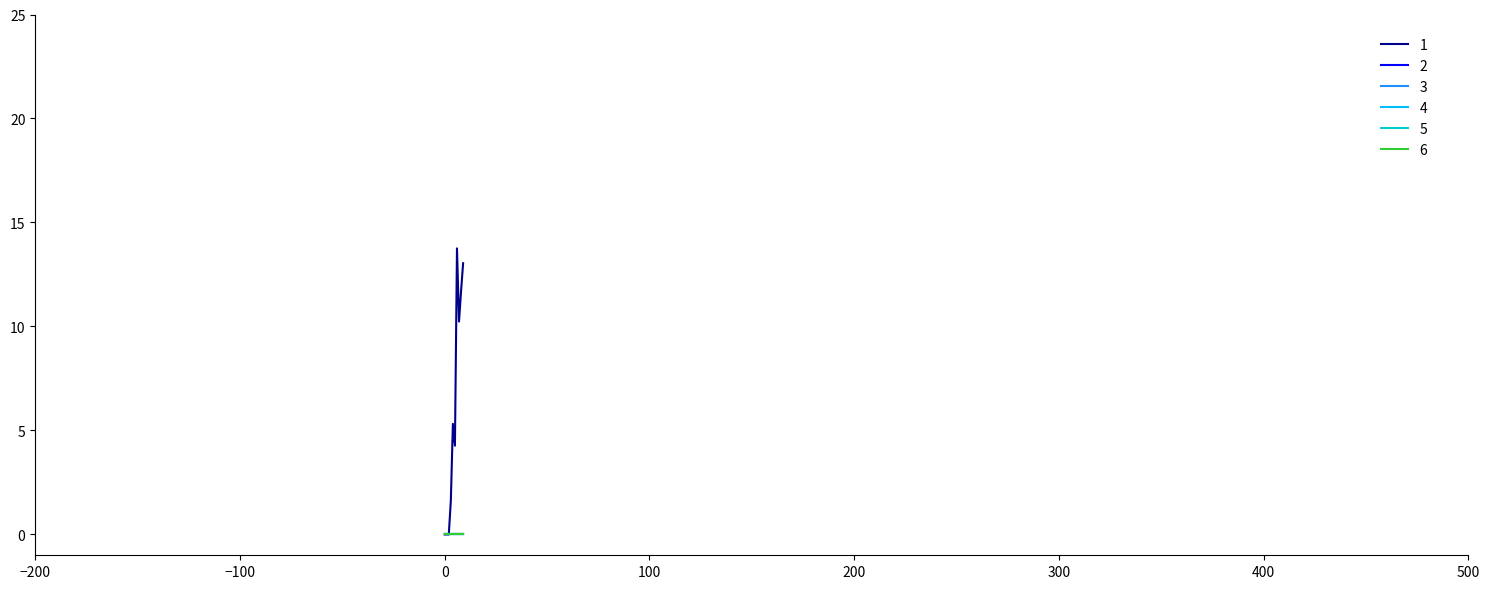

True or false: 5 and 1 cross at least once.

False